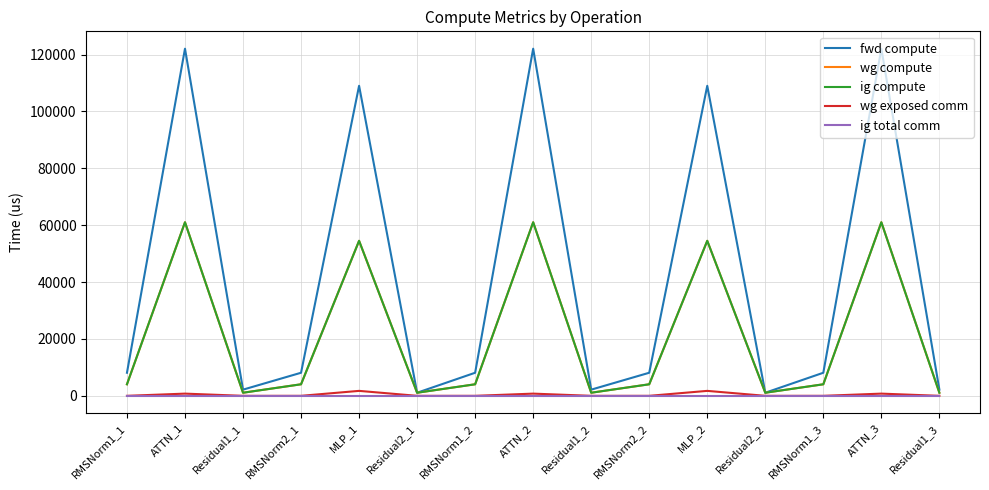

What is the label of the 14th point from the right?

ATTN_1